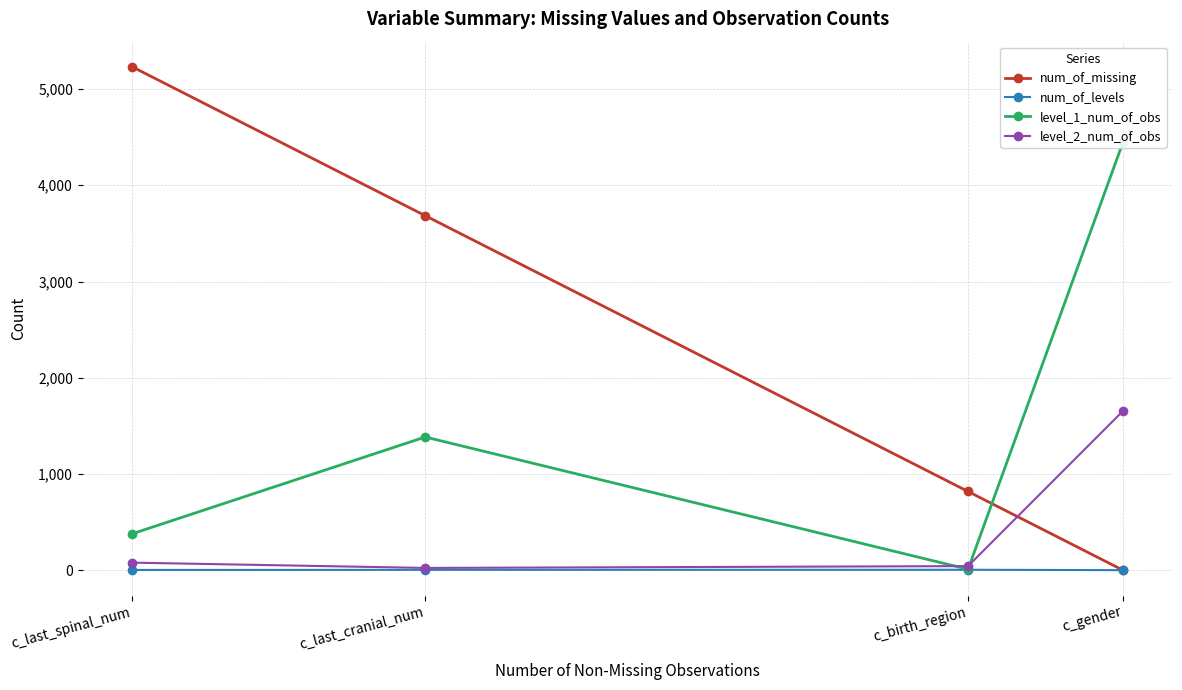

Reading left to right, extract all data points from this chart.

num_of_missing: c_gender=0	c_birth_region=819	c_last_cranial_num=3684	c_last_spinal_num=5230
num_of_levels: c_gender=2	c_birth_region=6	c_last_cranial_num=5	c_last_spinal_num=4
level_1_num_of_obs: c_gender=4454	c_birth_region=11	c_last_cranial_num=1385	c_last_spinal_num=380
level_2_num_of_obs: c_gender=1658	c_birth_region=44	c_last_cranial_num=25	c_last_spinal_num=80